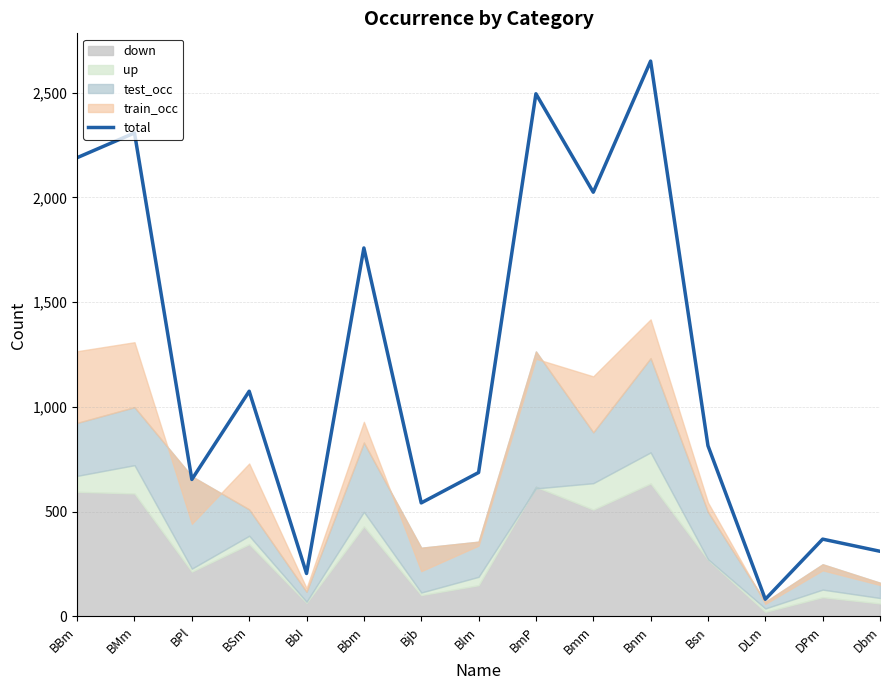

At which label does the data first exceed 815?

BBm